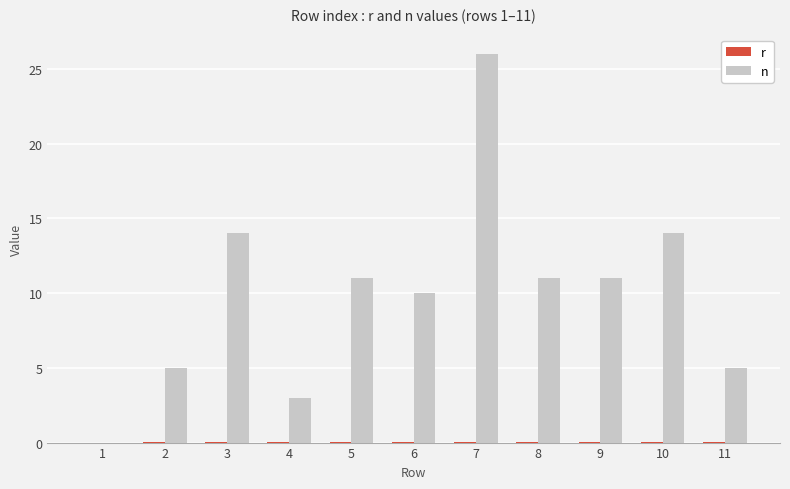

How many values in n are above zero?

10